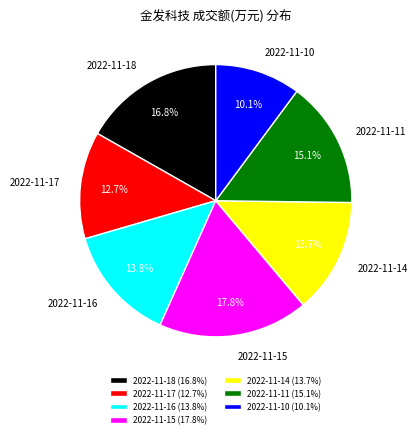

Is the sum of 2022-11-16 and 2022-11-14 greater than half?

No